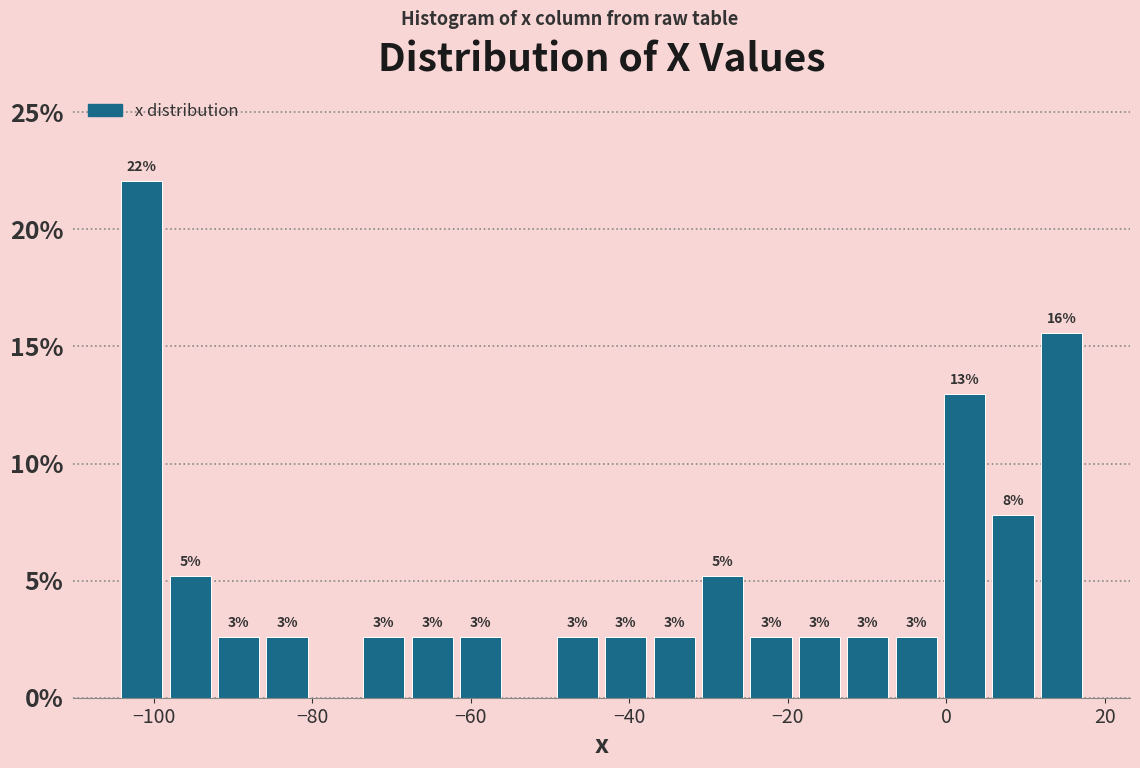

Around what value on the x-axis is the tallest bar? Give the approximate position of its centre, as read against the axis.

-102